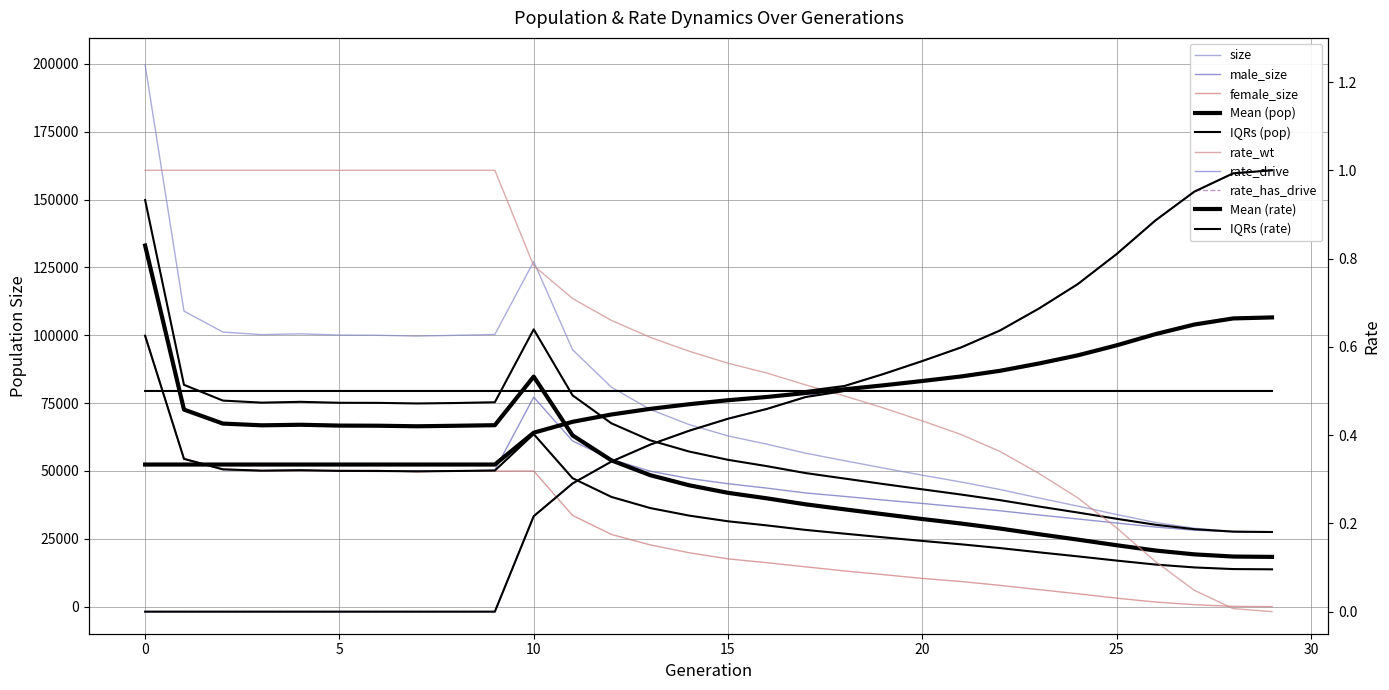

What is the spread (max minus min) of values at 19?

51075.5